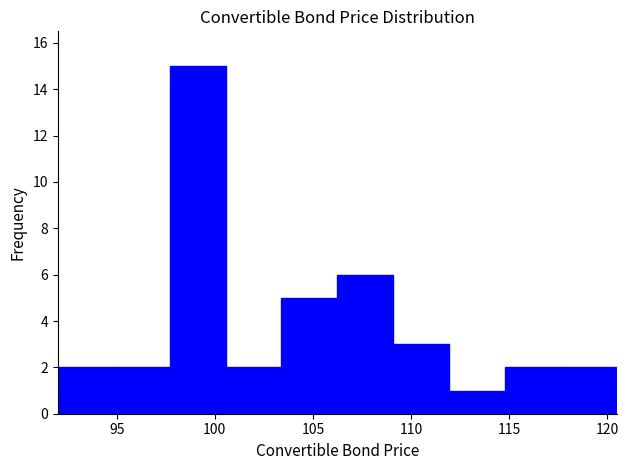

Over which range of the x-axis is the bar tallest?

97.70 to 100.55